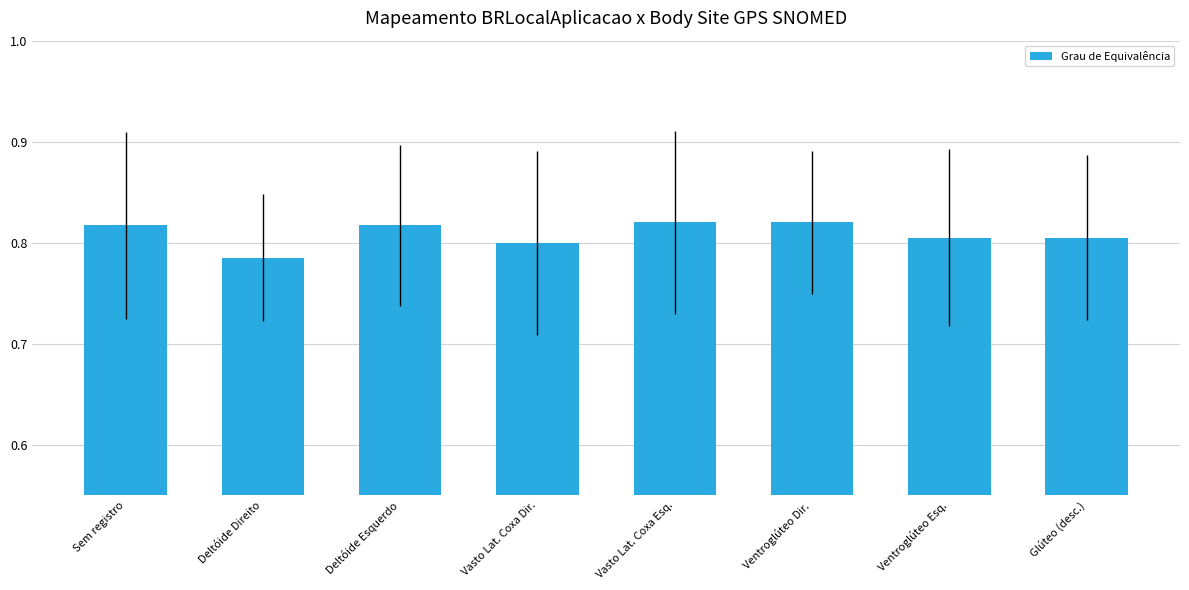

Which label corresponds to the smallest value in the chart?

Deltóide Direito